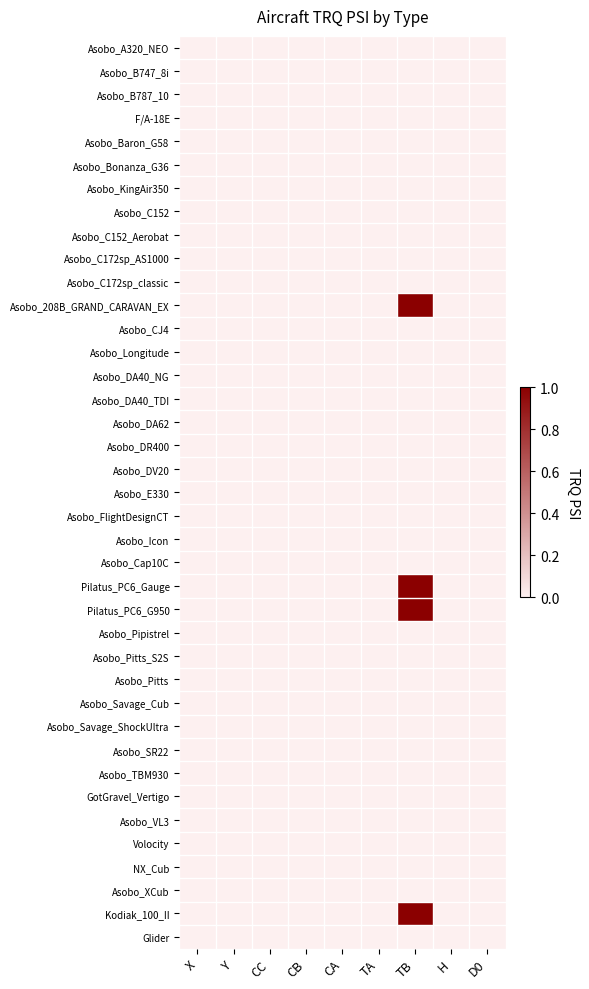

Reading right to left, extract all data points from this chart.

Asobo_A320_NEO: D0=0	H=0	TB=0	TA=0	CA=0	CB=0	CC=0	Y=0	X=0
Asobo_B747_8i: D0=0	H=0	TB=0	TA=0	CA=0	CB=0	CC=0	Y=0	X=0
Asobo_B787_10: D0=0	H=0	TB=0	TA=0	CA=0	CB=0	CC=0	Y=0	X=0
F/A-18E: D0=0	H=0	TB=0	TA=0	CA=0	CB=0	CC=0	Y=0	X=0
Asobo_Baron_G58: D0=0	H=0	TB=0	TA=0	CA=0	CB=0	CC=0	Y=0	X=0
Asobo_Bonanza_G36: D0=0	H=0	TB=0	TA=0	CA=0	CB=0	CC=0	Y=0	X=0
Asobo_KingAir350: D0=0	H=0	TB=0	TA=0	CA=0	CB=0	CC=0	Y=0	X=0
Asobo_C152: D0=0	H=0	TB=0	TA=0	CA=0	CB=0	CC=0	Y=0	X=0
Asobo_C152_Aerobat: D0=0	H=0	TB=0	TA=0	CA=0	CB=0	CC=0	Y=0	X=0
Asobo_C172sp_AS1000: D0=0	H=0	TB=0	TA=0	CA=0	CB=0	CC=0	Y=0	X=0
Asobo_C172sp_classic: D0=0	H=0	TB=0	TA=0	CA=0	CB=0	CC=0	Y=0	X=0
Asobo_208B_GRAND_CARAVAN_EX: D0=0	H=0	TB=1	TA=0	CA=0	CB=0	CC=0	Y=0	X=0
Asobo_CJ4: D0=0	H=0	TB=0	TA=0	CA=0	CB=0	CC=0	Y=0	X=0
Asobo_Longitude: D0=0	H=0	TB=0	TA=0	CA=0	CB=0	CC=0	Y=0	X=0
Asobo_DA40_NG: D0=0	H=0	TB=0	TA=0	CA=0	CB=0	CC=0	Y=0	X=0
Asobo_DA40_TDI: D0=0	H=0	TB=0	TA=0	CA=0	CB=0	CC=0	Y=0	X=0
Asobo_DA62: D0=0	H=0	TB=0	TA=0	CA=0	CB=0	CC=0	Y=0	X=0
Asobo_DR400: D0=0	H=0	TB=0	TA=0	CA=0	CB=0	CC=0	Y=0	X=0
Asobo_DV20: D0=0	H=0	TB=0	TA=0	CA=0	CB=0	CC=0	Y=0	X=0
Asobo_E330: D0=0	H=0	TB=0	TA=0	CA=0	CB=0	CC=0	Y=0	X=0
Asobo_FlightDesignCT: D0=0	H=0	TB=0	TA=0	CA=0	CB=0	CC=0	Y=0	X=0
Asobo_Icon: D0=0	H=0	TB=0	TA=0	CA=0	CB=0	CC=0	Y=0	X=0
Asobo_Cap10C: D0=0	H=0	TB=0	TA=0	CA=0	CB=0	CC=0	Y=0	X=0
Pilatus_PC6_Gauge: D0=0	H=0	TB=1	TA=0	CA=0	CB=0	CC=0	Y=0	X=0
Pilatus_PC6_G950: D0=0	H=0	TB=1	TA=0	CA=0	CB=0	CC=0	Y=0	X=0
Asobo_Pipistrel: D0=0	H=0	TB=0	TA=0	CA=0	CB=0	CC=0	Y=0	X=0
Asobo_Pitts_S2S: D0=0	H=0	TB=0	TA=0	CA=0	CB=0	CC=0	Y=0	X=0
Asobo_Pitts: D0=0	H=0	TB=0	TA=0	CA=0	CB=0	CC=0	Y=0	X=0
Asobo_Savage_Cub: D0=0	H=0	TB=0	TA=0	CA=0	CB=0	CC=0	Y=0	X=0
Asobo_Savage_ShockUltra: D0=0	H=0	TB=0	TA=0	CA=0	CB=0	CC=0	Y=0	X=0
Asobo_SR22: D0=0	H=0	TB=0	TA=0	CA=0	CB=0	CC=0	Y=0	X=0
Asobo_TBM930: D0=0	H=0	TB=0	TA=0	CA=0	CB=0	CC=0	Y=0	X=0
GotGravel_Vertigo: D0=0	H=0	TB=0	TA=0	CA=0	CB=0	CC=0	Y=0	X=0
Asobo_VL3: D0=0	H=0	TB=0	TA=0	CA=0	CB=0	CC=0	Y=0	X=0
Volocity: D0=0	H=0	TB=0	TA=0	CA=0	CB=0	CC=0	Y=0	X=0
NX_Cub: D0=0	H=0	TB=0	TA=0	CA=0	CB=0	CC=0	Y=0	X=0
Asobo_XCub: D0=0	H=0	TB=0	TA=0	CA=0	CB=0	CC=0	Y=0	X=0
Kodiak_100_II: D0=0	H=0	TB=1	TA=0	CA=0	CB=0	CC=0	Y=0	X=0
Glider: D0=0	H=0	TB=0	TA=0	CA=0	CB=0	CC=0	Y=0	X=0